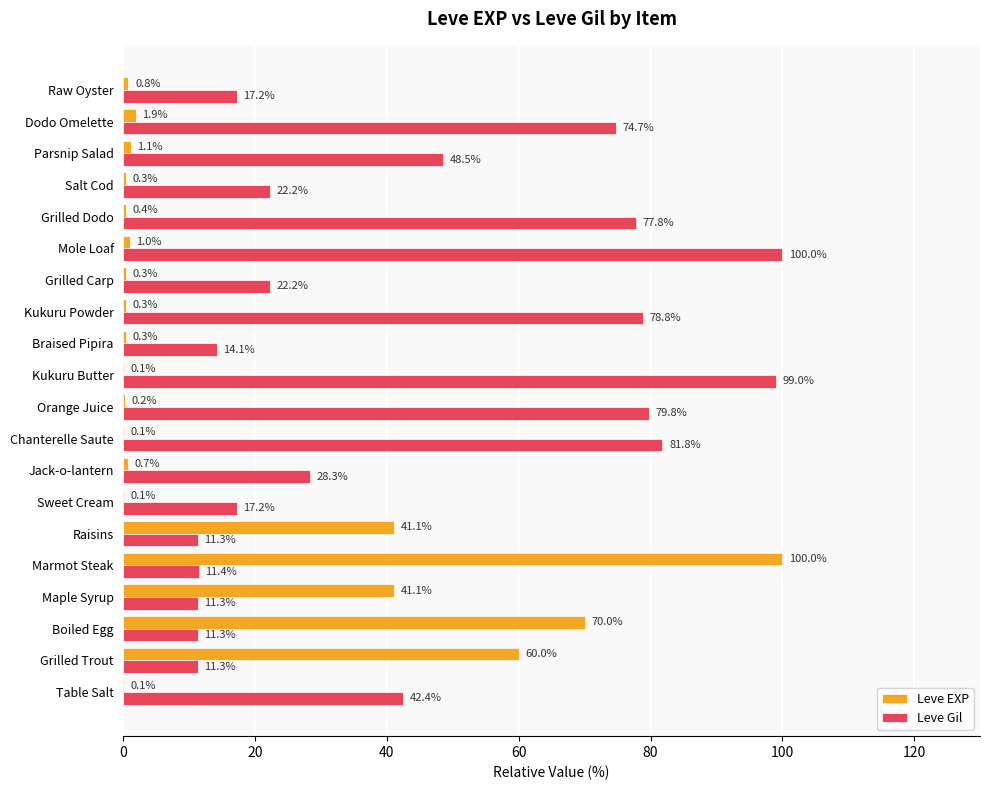

Read the Leve Gil value at Table Salt.

42.4